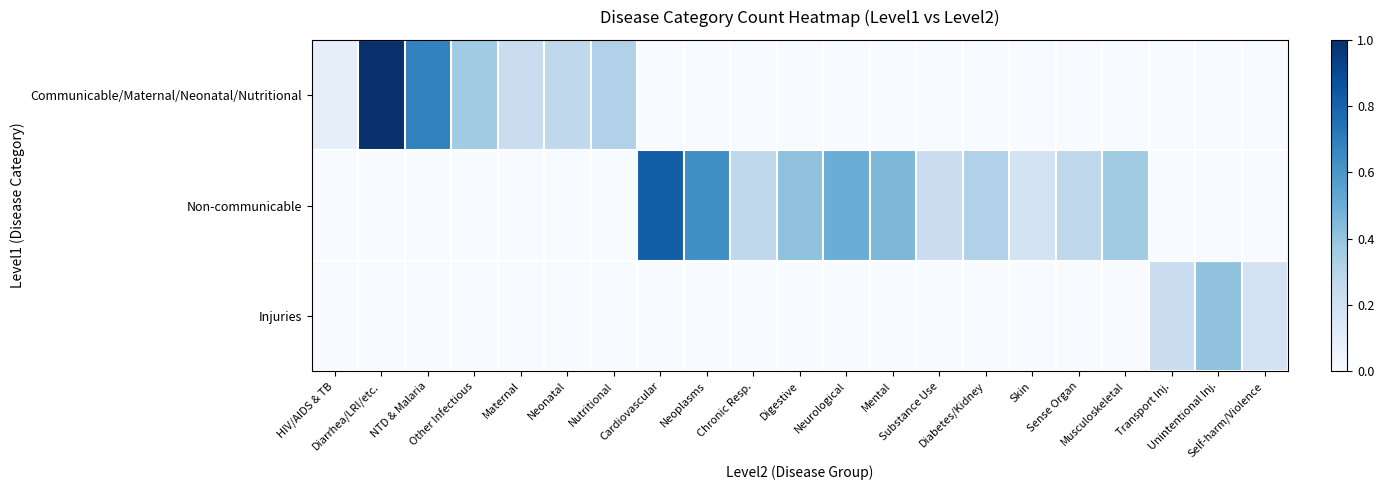

How many series are shown in this chart?

3